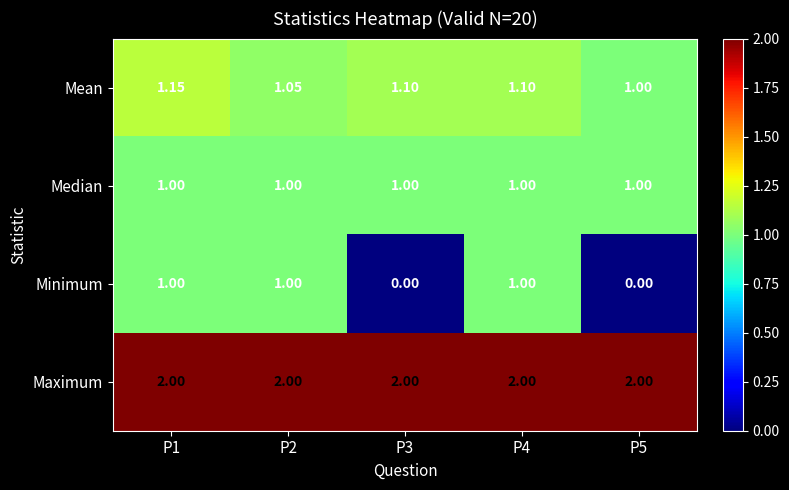

Which series has the largest total across all categories?

Maximum